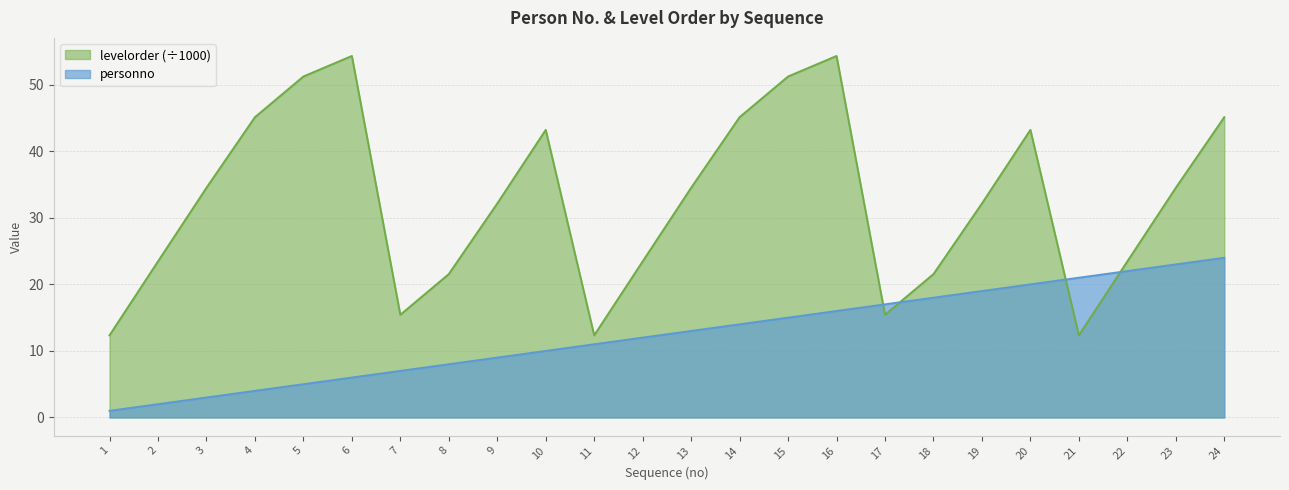

Which series has the largest total across all categories?

levelorder (÷1000)